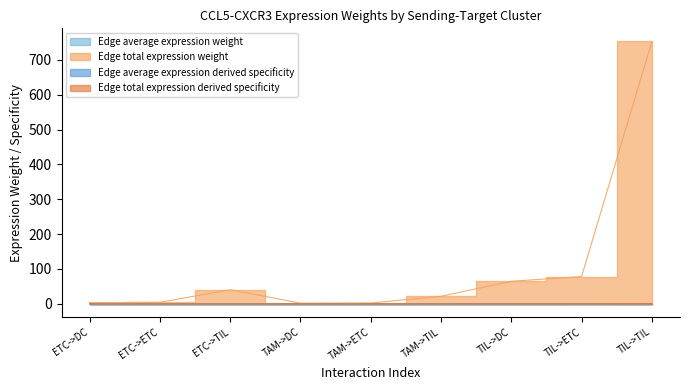

Between ETC->TIL and TIL->TIL, which is larger?

TIL->TIL